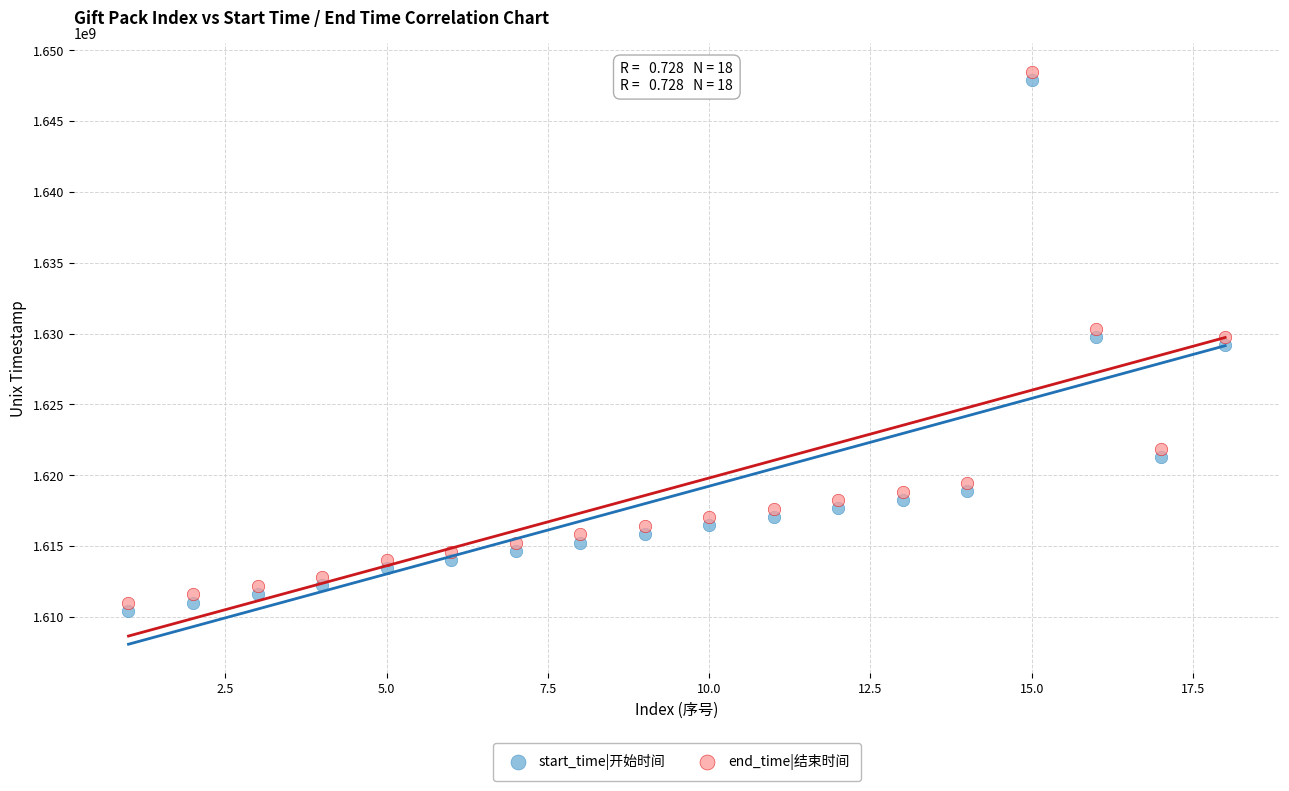

What is the X range (max minus min) for the scatter plot?

17